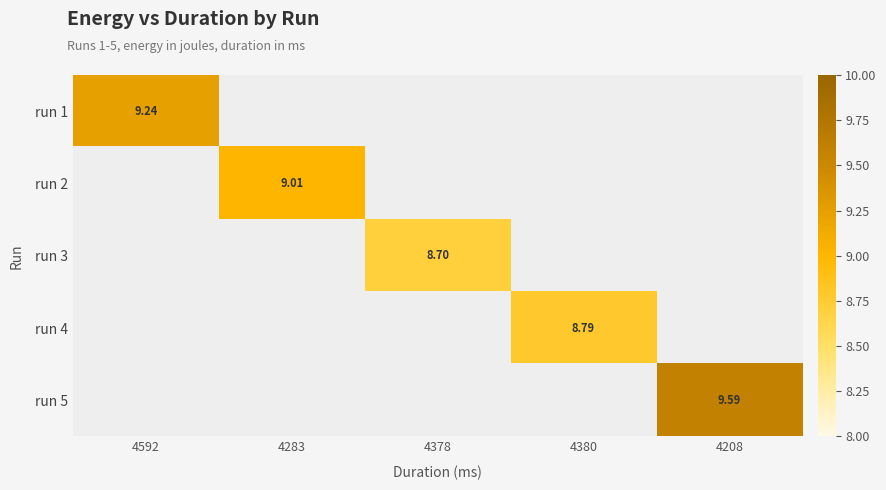

How many positive values does the run 3 series have?

1